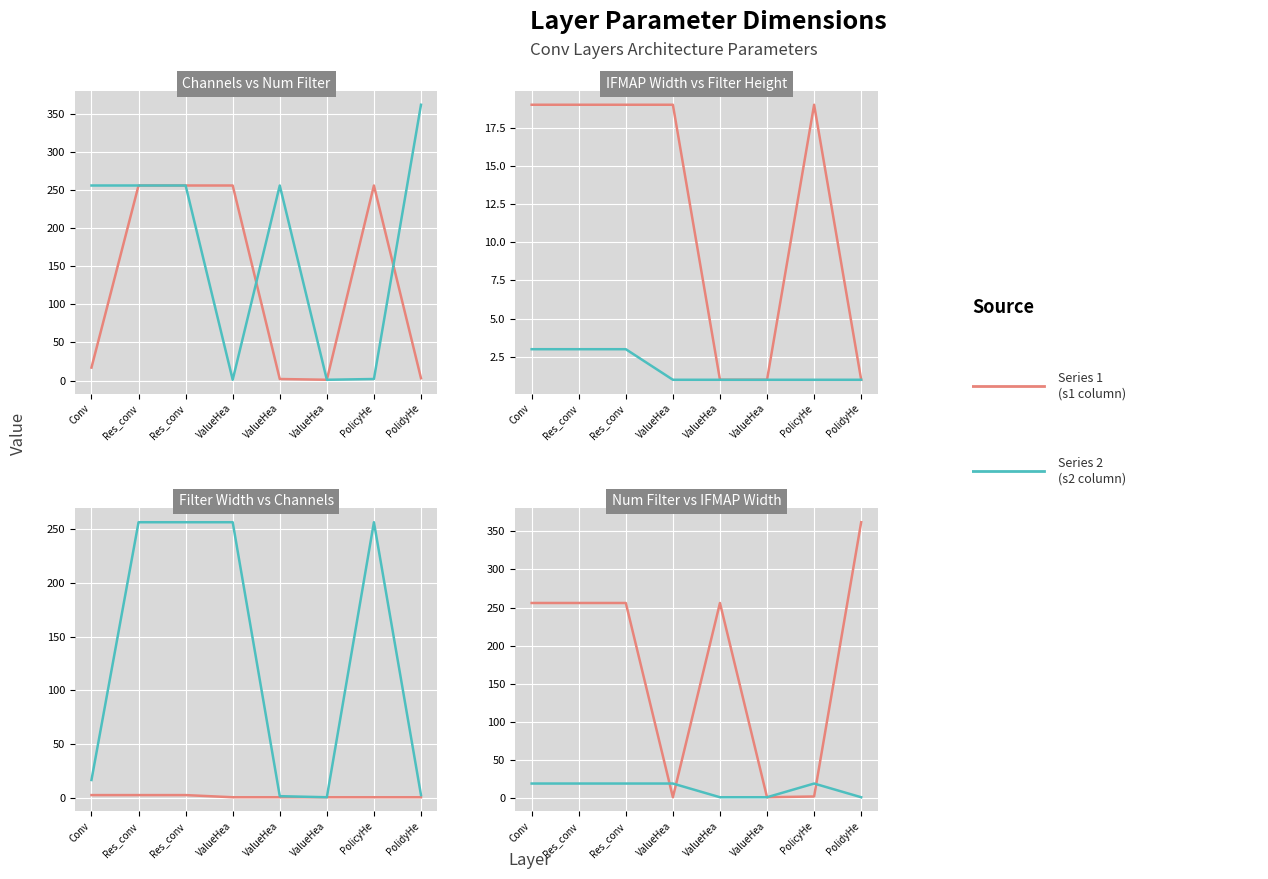

Which category has the lowest value in the Filter Width series?

ValueHea